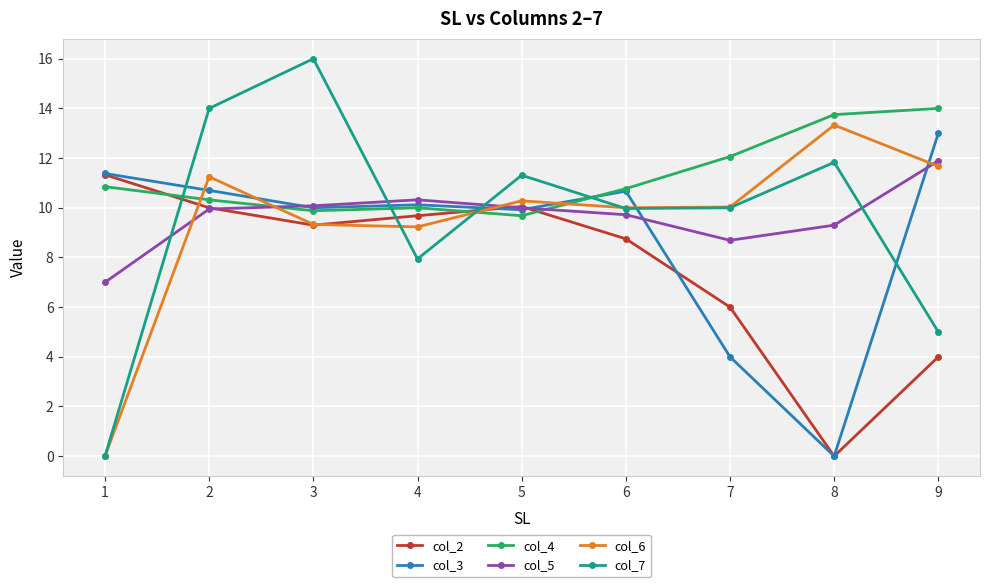

True or false: col_7 and col_2 cross at least once.

True